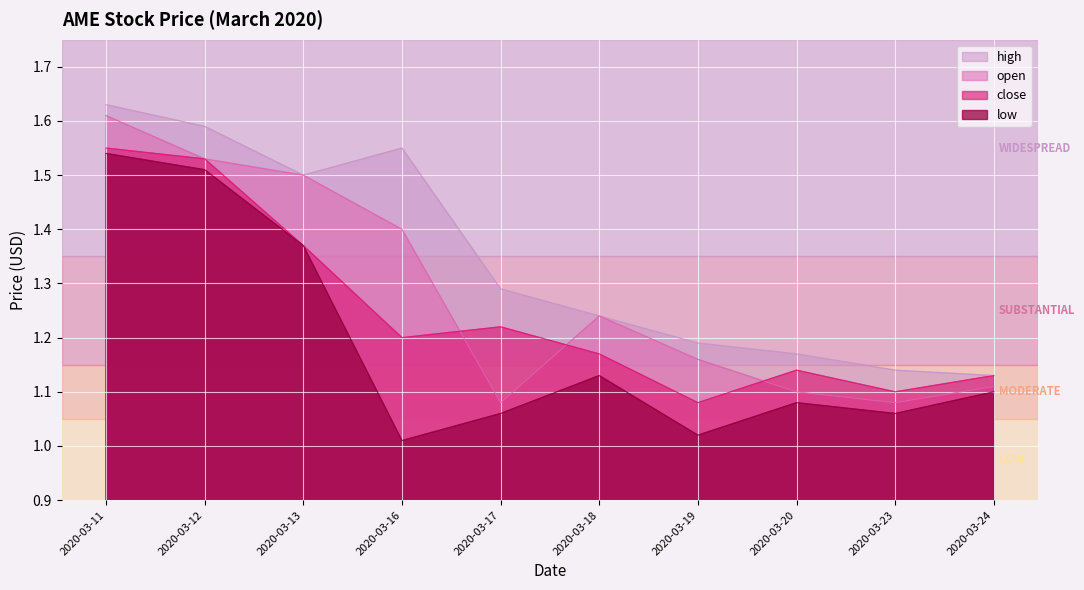

How many lines are shown in the chart?

4